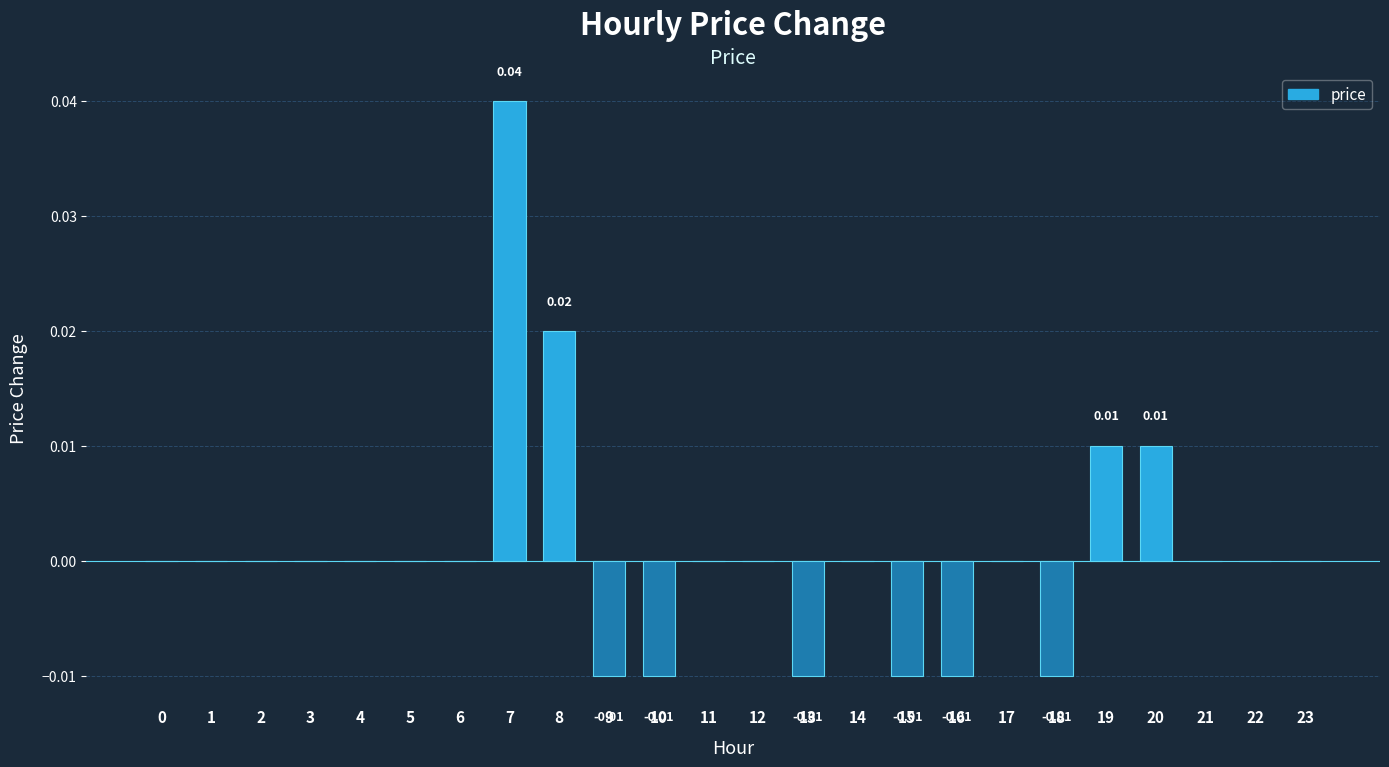

How many data points does each series have?

24